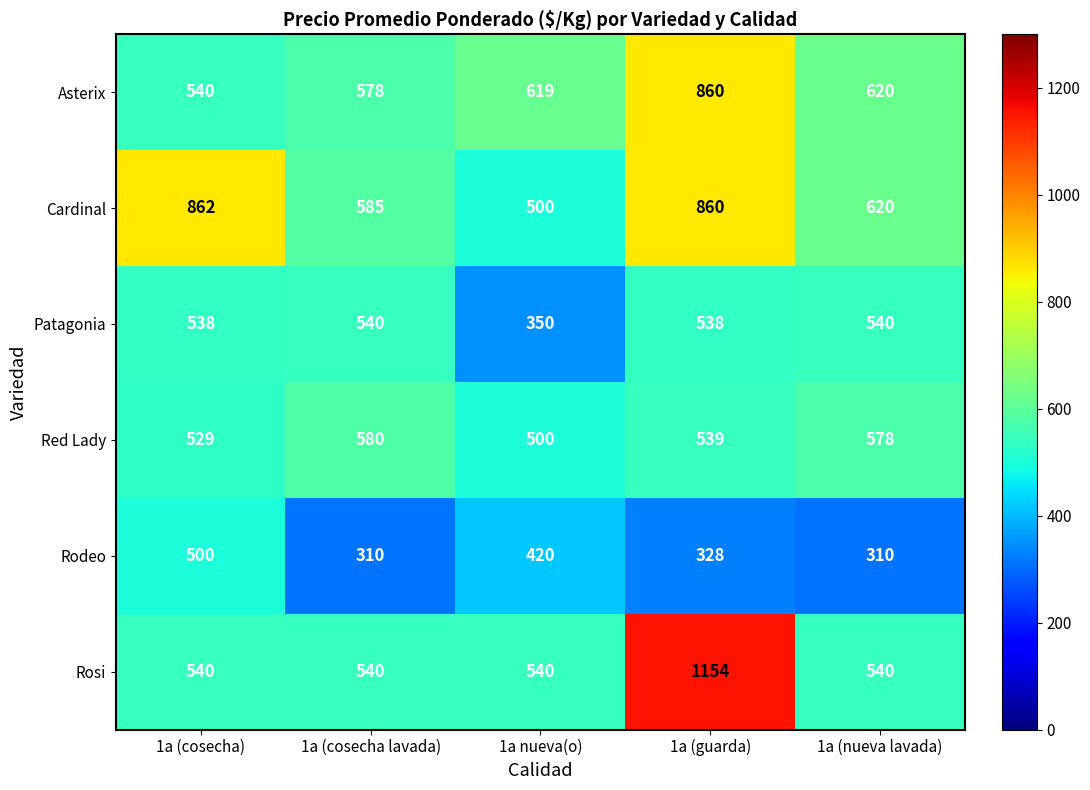

At which label does Patagonia reach its minimum?

1a nueva(o)